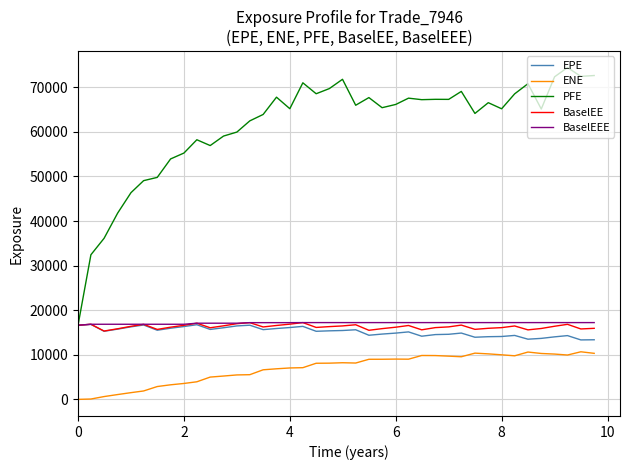

What are all the series names shown in the legend?

EPE, ENE, PFE, BaselEE, BaselEEE